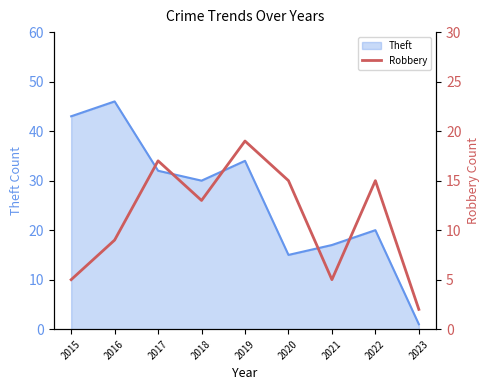

Where is the data nearest to the value 10?

2016